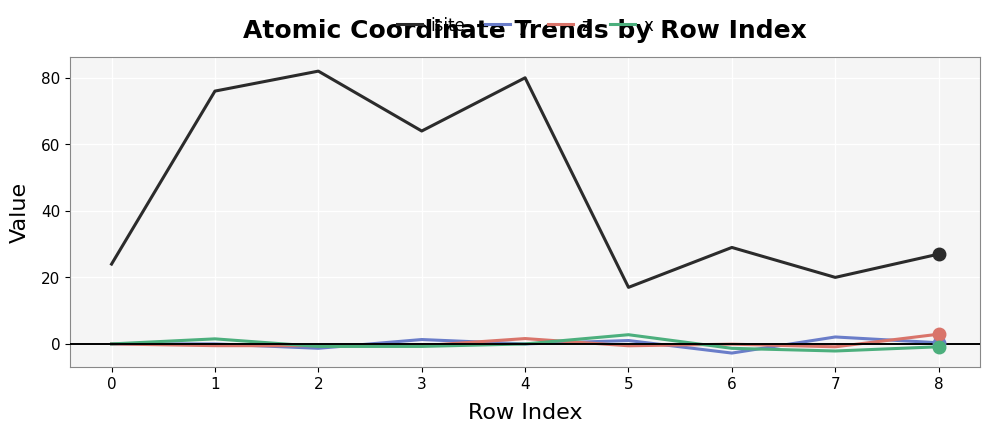

What is the difference between the second highest and second lowest values in the z series?

2.2